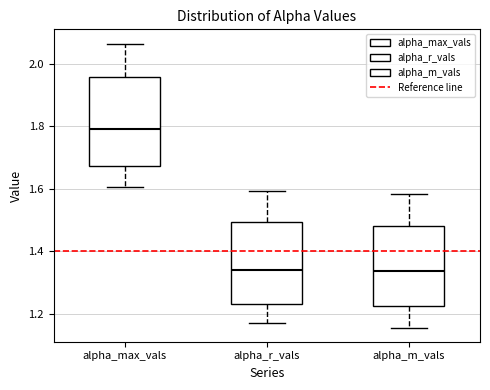

Comparing the boxes themselves (not the whiskers), which one is the tallest?

alpha_max_vals